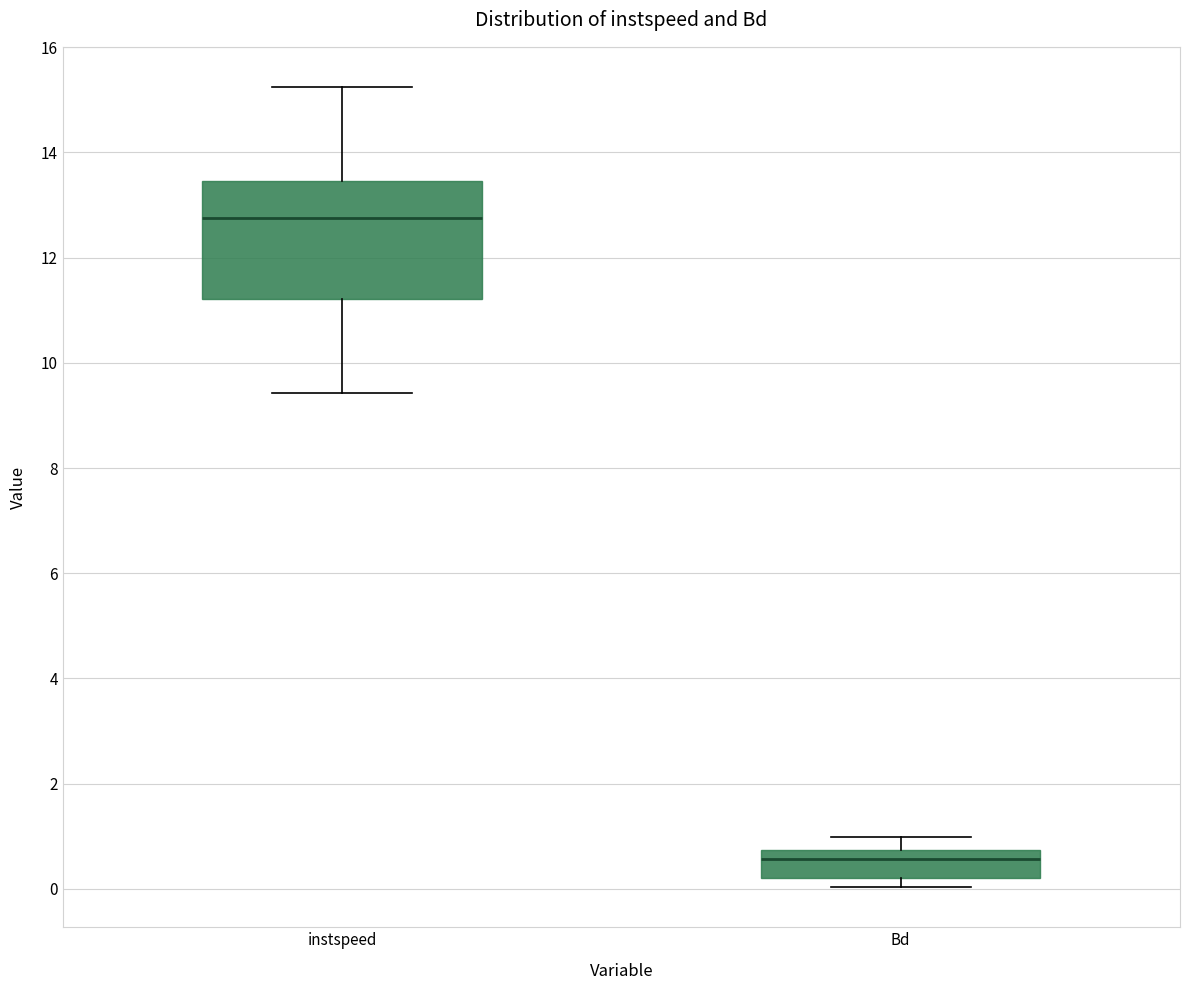

Reading left to right, read every box against the y-axis: the position of its median line, the range the box covers, and the ends of its whiskers. The values are not printed on the chart, so give them approximately, as read against the axis.

instspeed: median 12.8, box 11.2 to 13.4, whiskers 9.4 to 15.2
Bd: median 0.6, box 0.2 to 0.8, whiskers 0.0 to 1.0